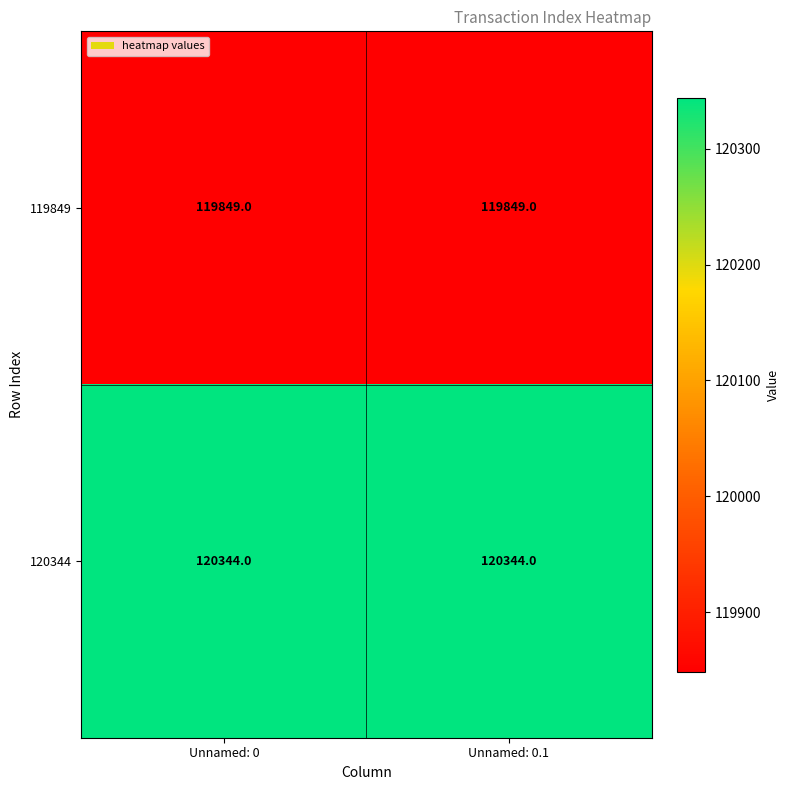

What is the maximum value for 119849?

119849